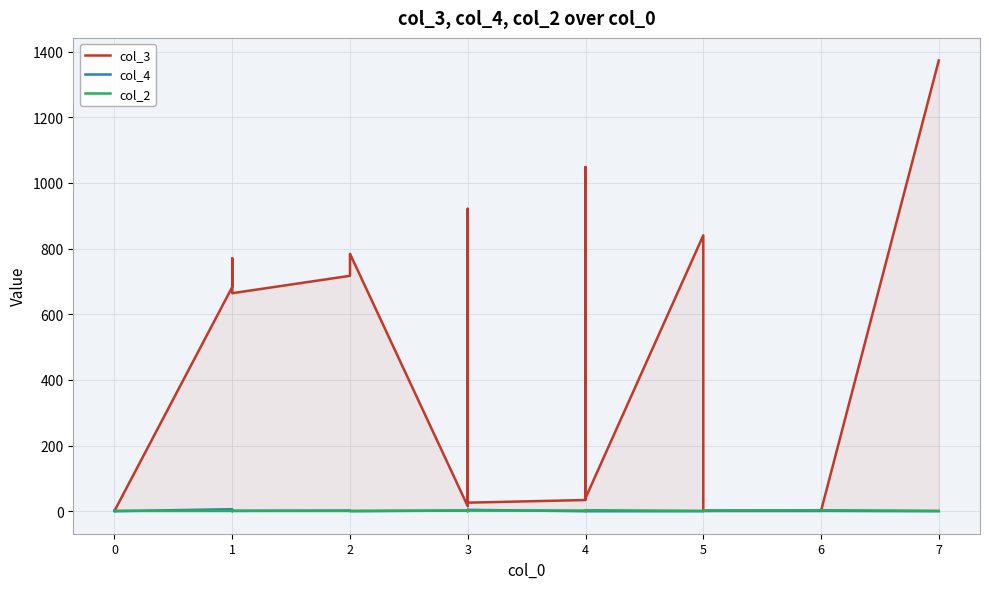

List the series in order of their peak value, highest first.

col_3, col_4, col_2